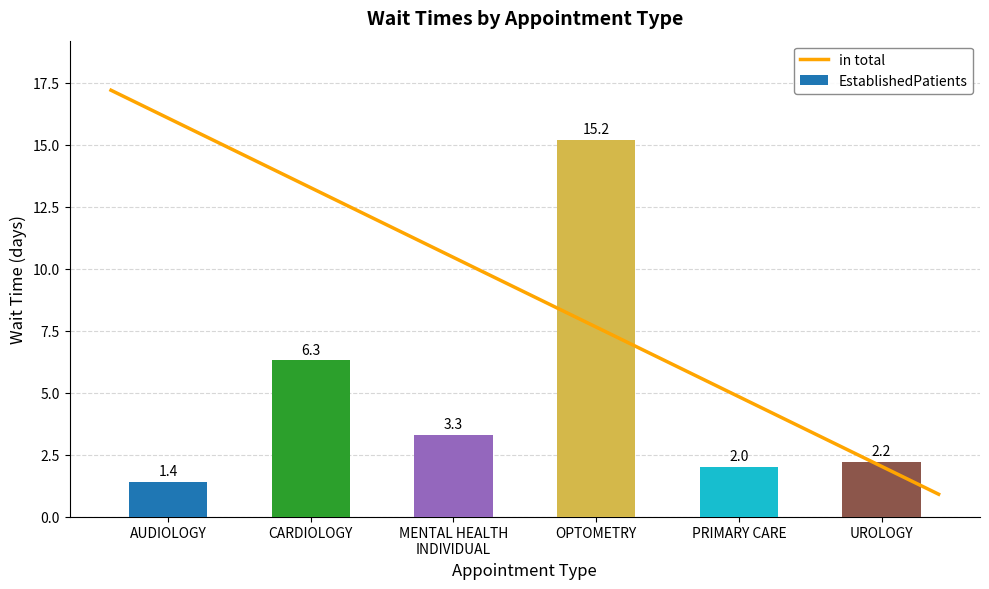

What is the sum of the values at AUDIOLOGY and UROLOGY?

3.6